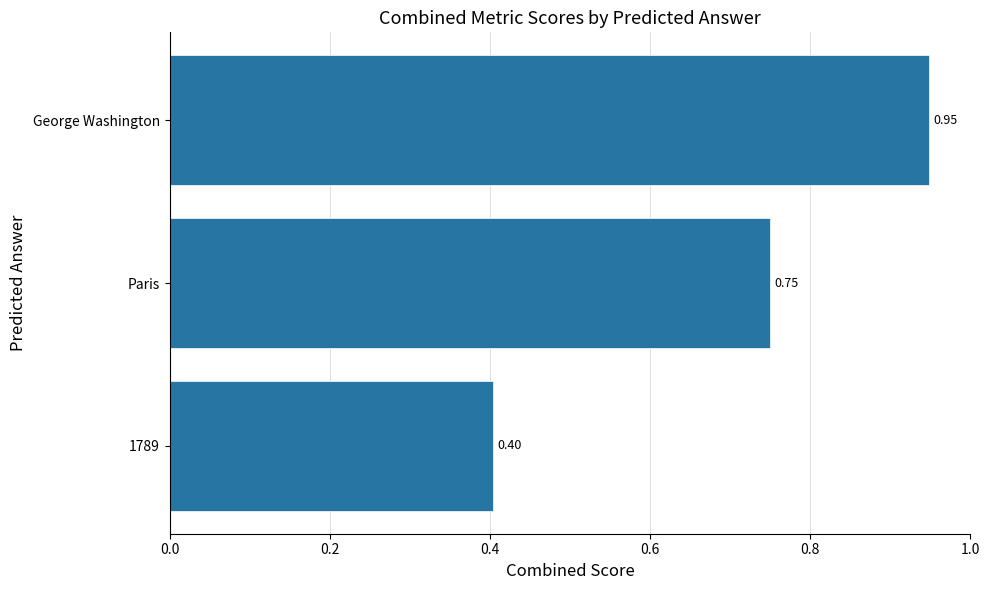

Rank the categories by value from highest to lowest.

George Washington, Paris, 1789